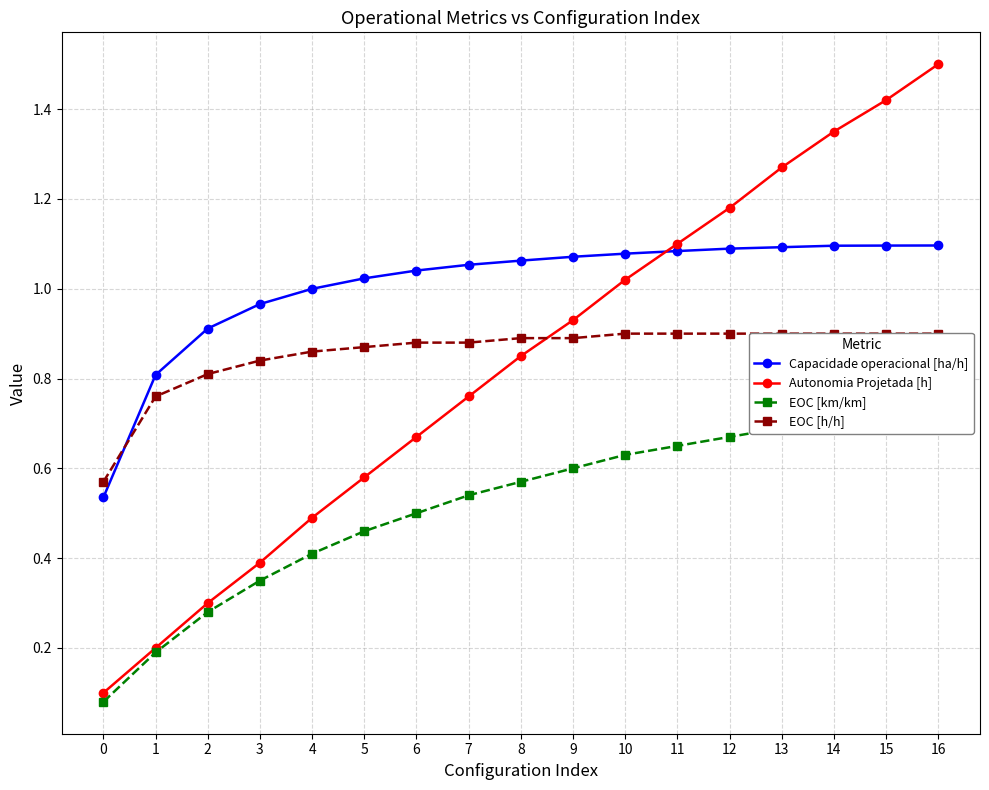

True or false: EOC [km/km] has a value of 0.5 at 6.

True